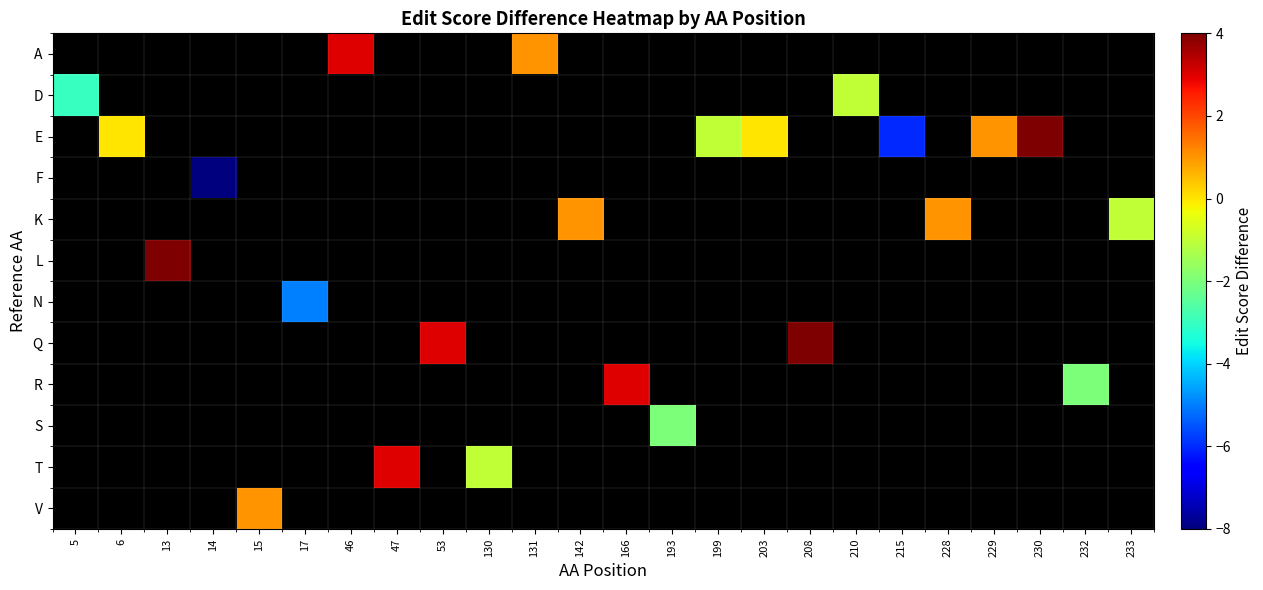

Which category has the lowest value across all series?

14